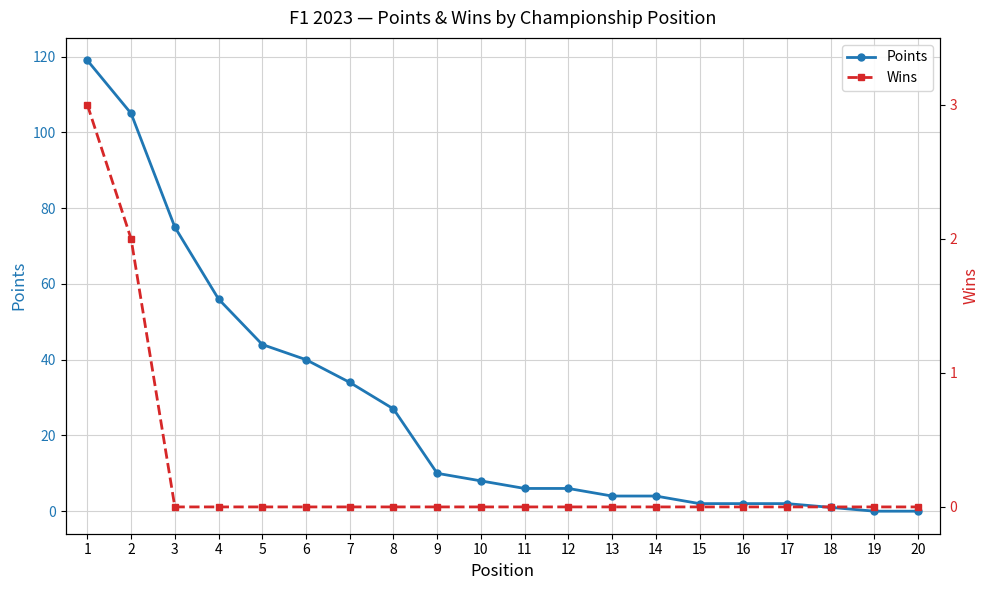

At which label is Points closest to 59?

4